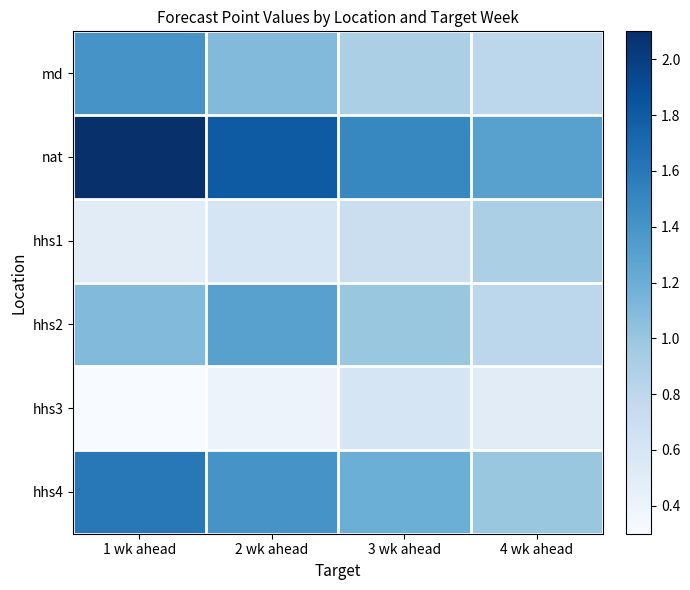

How many data points does each series have?

4